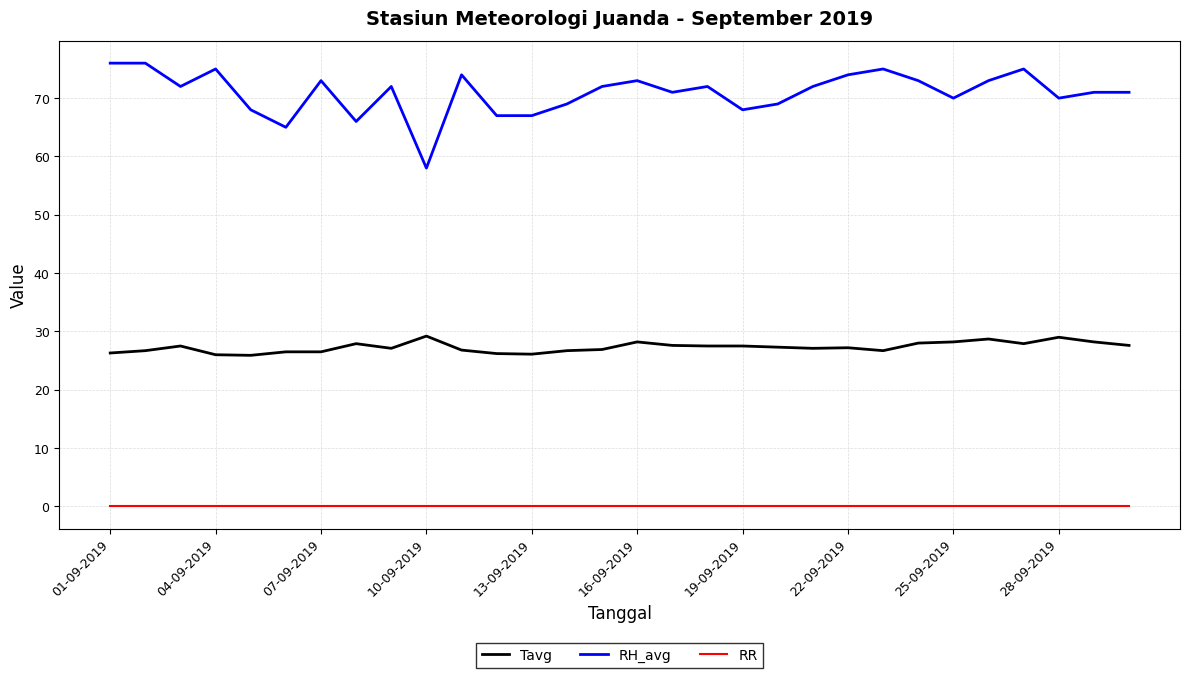

True or false: RR and RH_avg cross at least once.

False